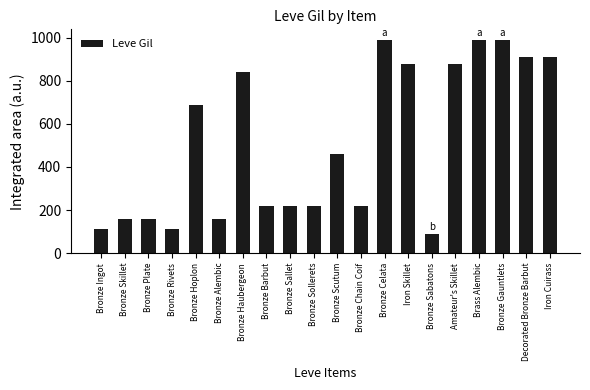

At which label does the data first exceed 460?

Bronze Hoplon